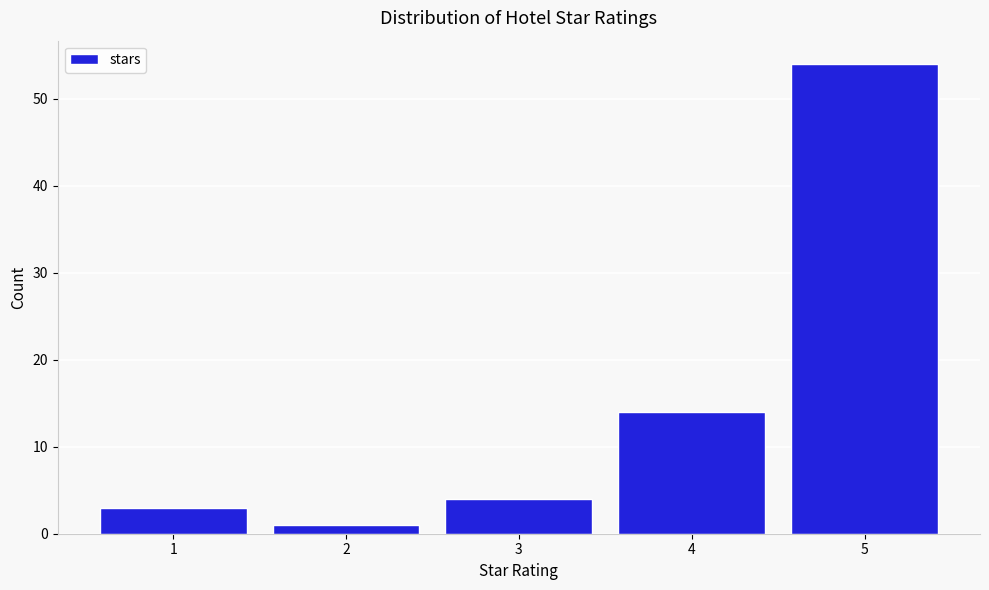

Reading right to left, extract all data points from this chart.

54	14	4	1	3